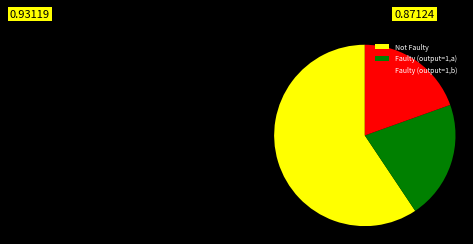

Is there any slice that represents more than half of the pie?

Yes